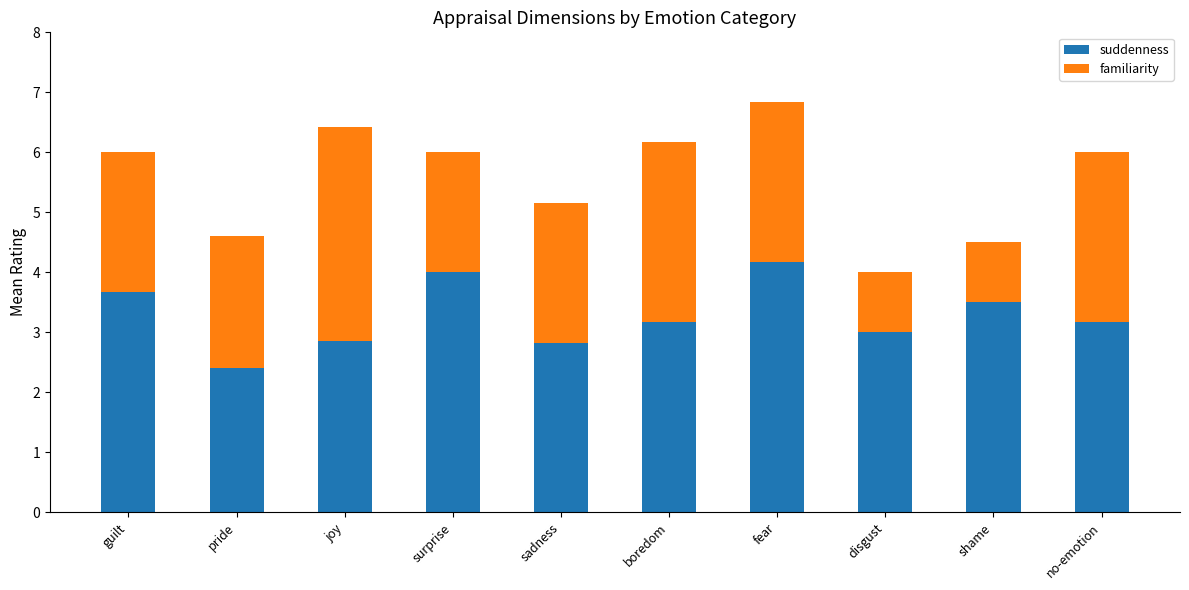

What is the total value across all series at guilt?

6.0